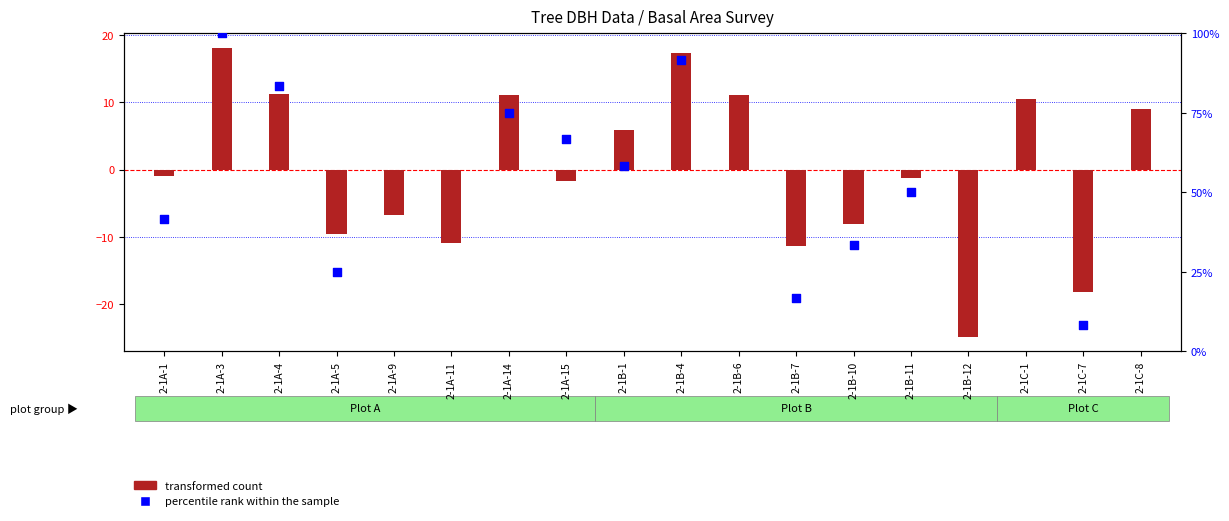

Which has a higher value, 2-1C-7 or 2-1A-5?

2-1A-5